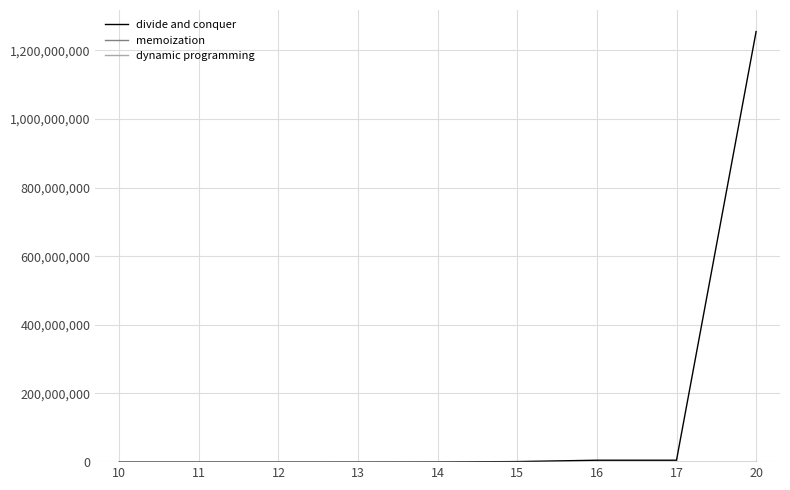

Count the number of data series in this chart.

3